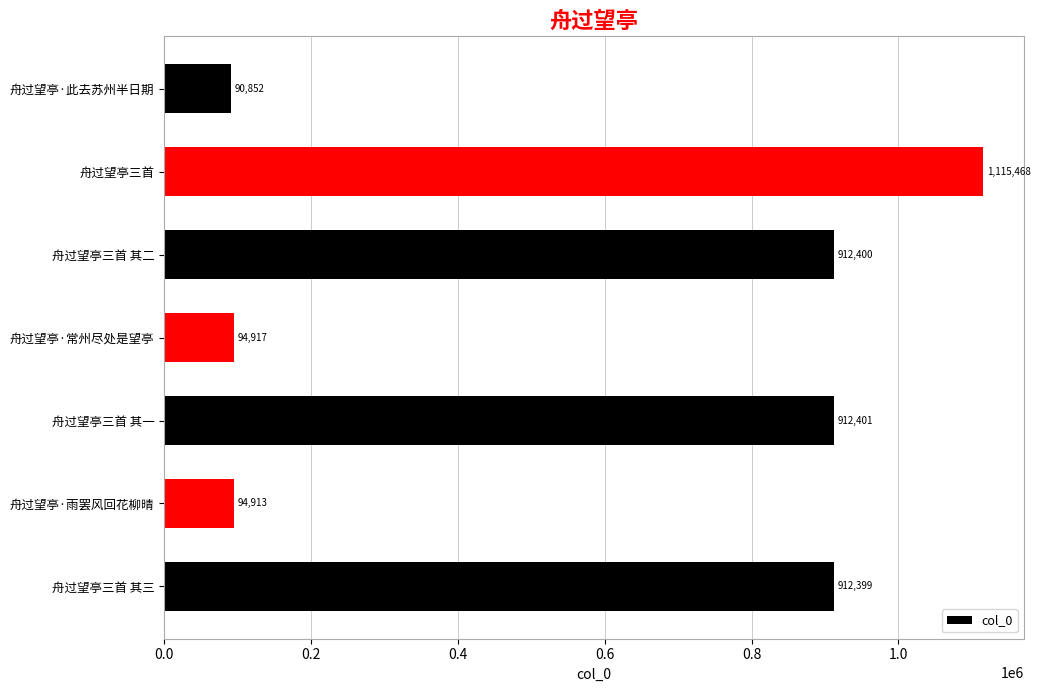

What is the sum of the values at 舟过望亭·此去苏州半日期 and 舟过望亭三首 其三?

1003251